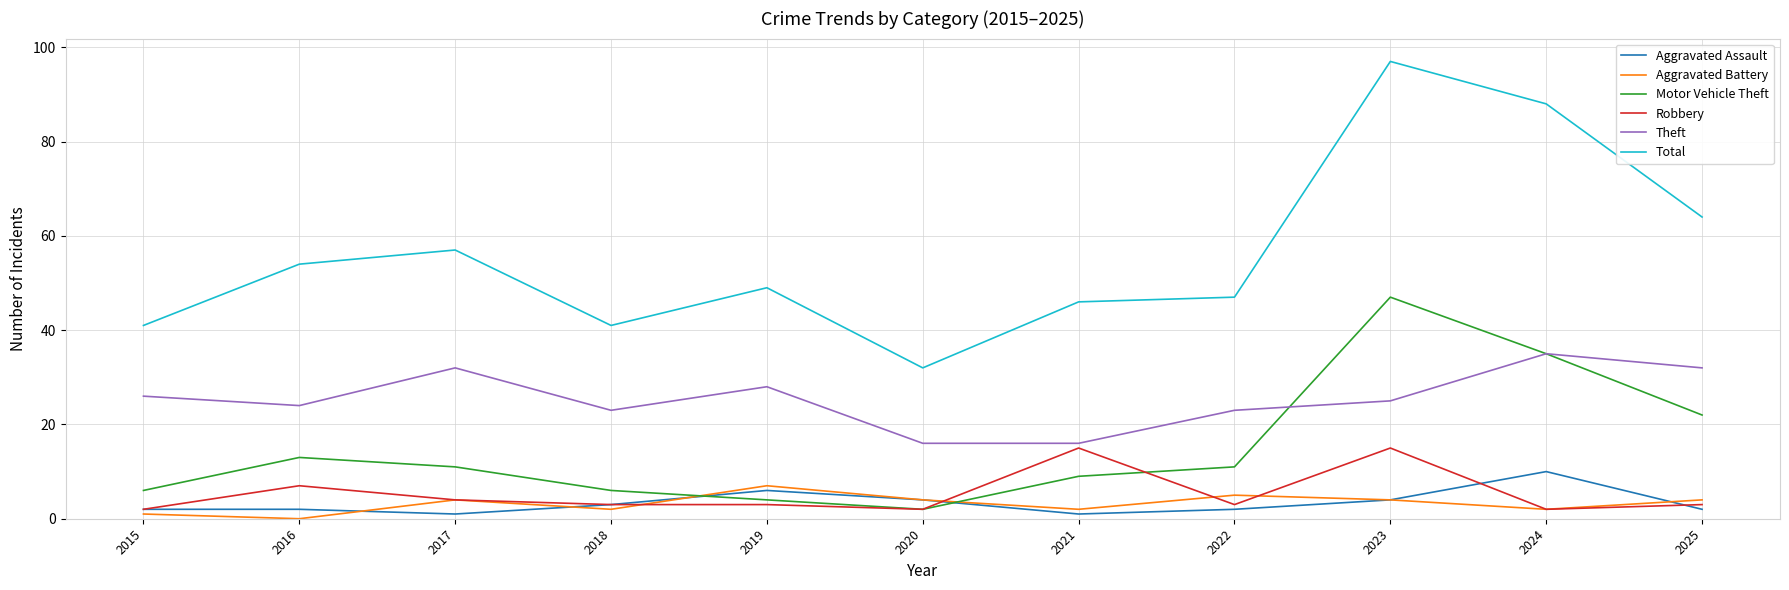

True or false: Theft and Robbery intersect in this chart.

False